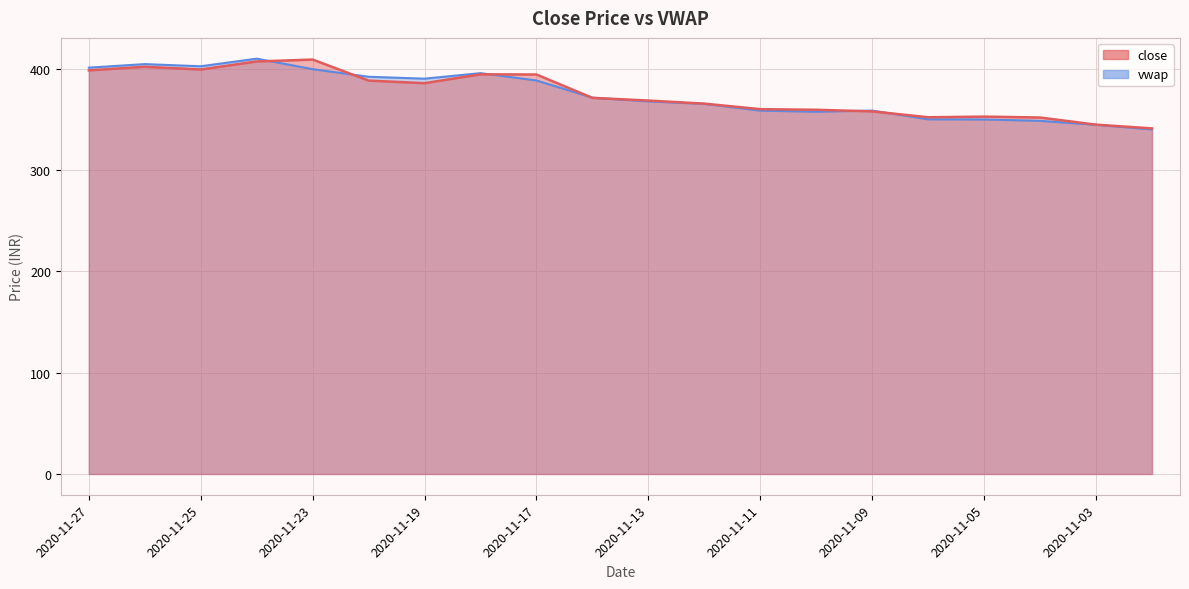

How many intersections are there between vwap and close?

7